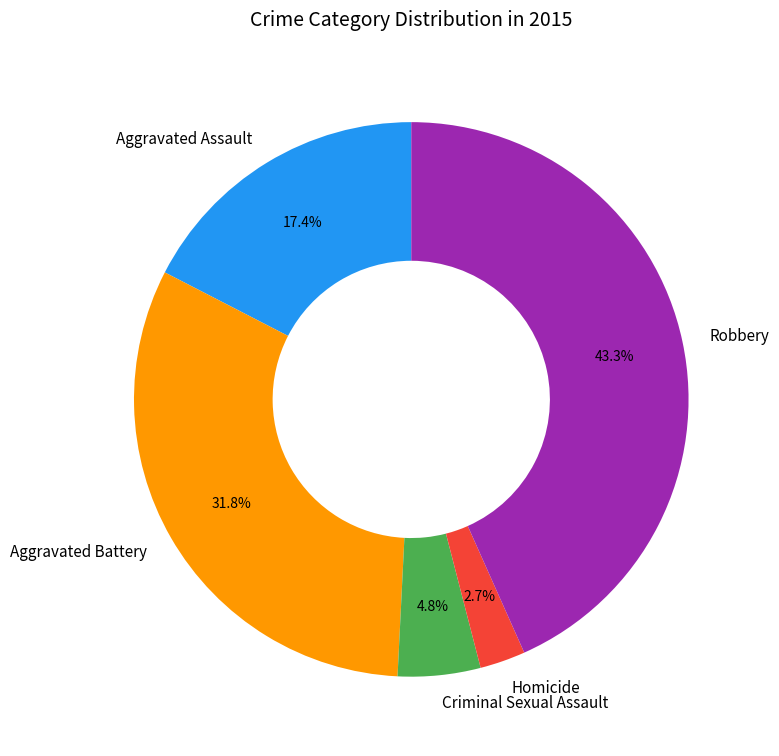

To the nearest percent, what portion does Aggravated Assault represent?

17%